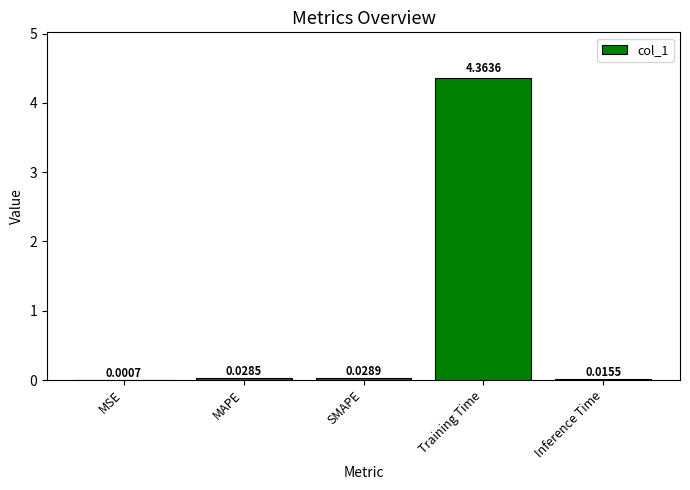

Which category has the highest value across all series?

Training Time